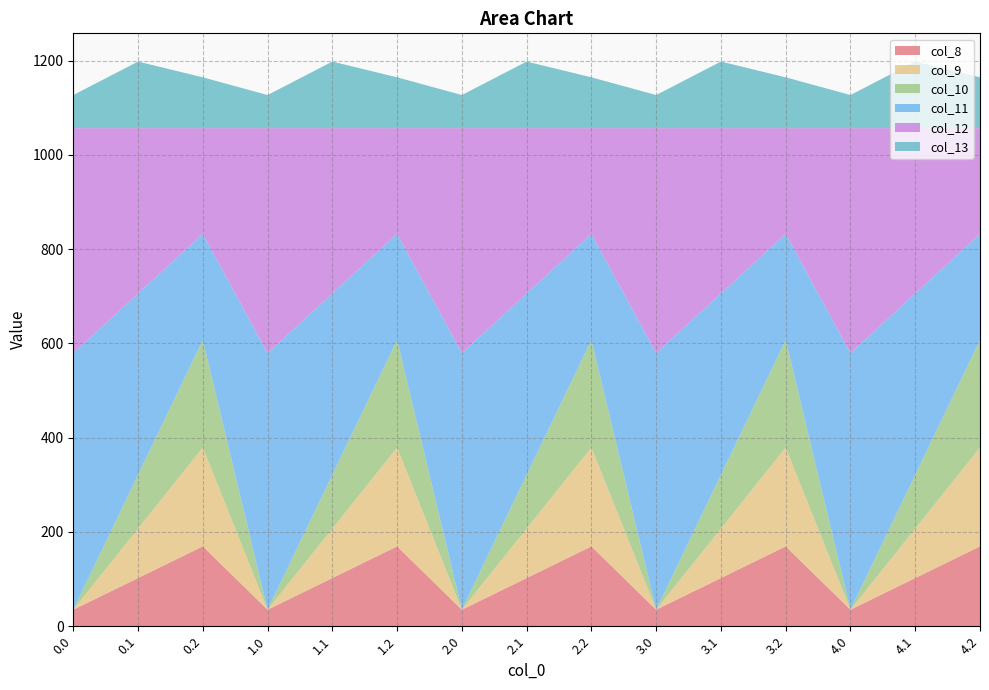

Reading left to right, list all the values displayed in this chart.

col_8: 35.0	102.3	169.5	35.0	102.3	169.5	35.0	102.3	169.5	35.0	102.3	169.5	35.0	102.3	169.5
col_9: 0.0	104.8	209.6	0.0	104.8	209.6	0.0	104.8	209.6	0.0	104.8	209.6	0.0	104.8	209.6
col_10: 0.0	114.0	228.0	0.0	114.0	228.0	0.0	114.0	228.0	0.0	114.0	228.0	0.0	114.0	228.0
col_11: 544.3	384.7	225.2	544.3	384.7	225.2	544.3	384.7	225.2	544.3	384.7	225.2	544.3	384.7	225.2
col_12: 477.2	350.8	224.3	477.2	350.8	224.3	477.2	350.8	224.3	477.2	350.8	224.3	477.2	350.8	224.3
col_13: 70.2	141.2	107.8	70.2	141.2	107.8	70.2	141.2	107.8	70.2	141.2	107.8	70.2	141.2	107.8